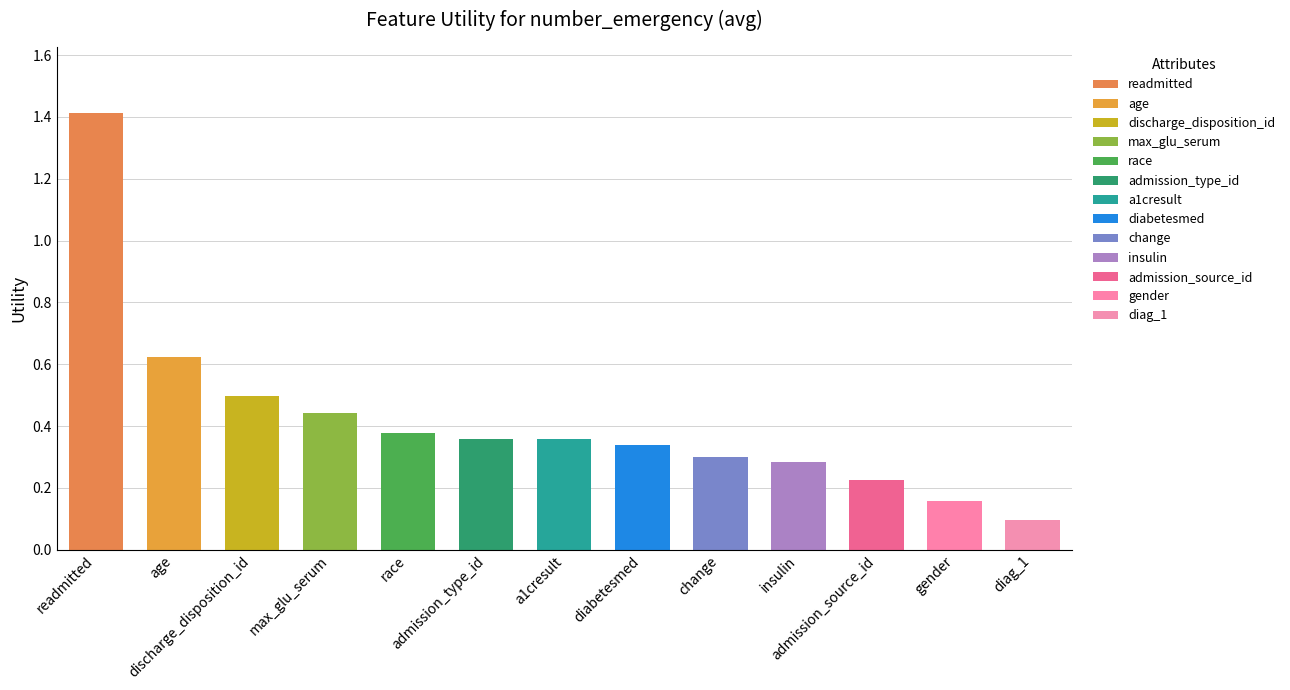

What is the value of the 5th bar from the left?

0.4